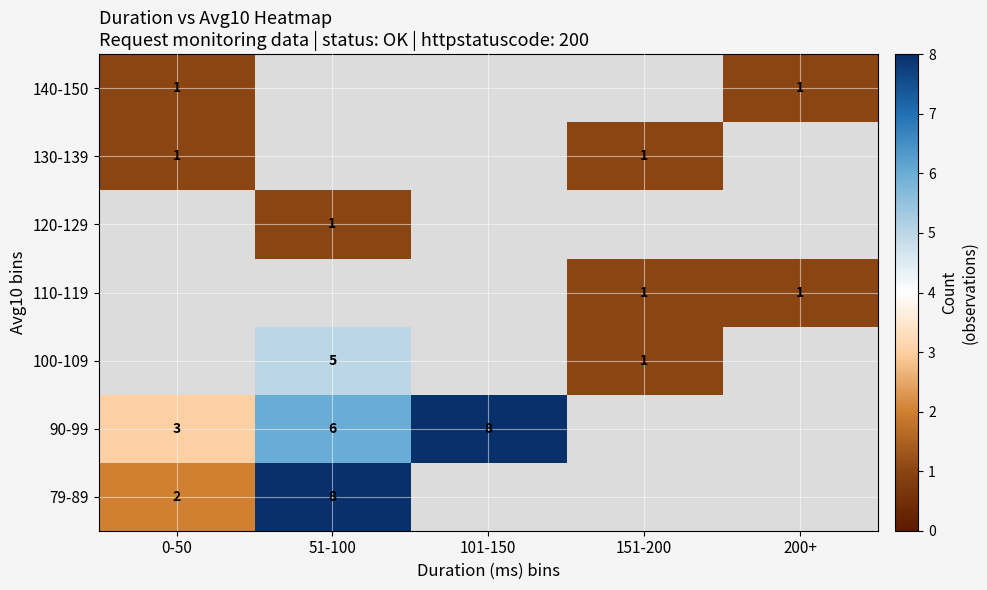

The value of 120-129 at 51-100 is 1. True or false?

True